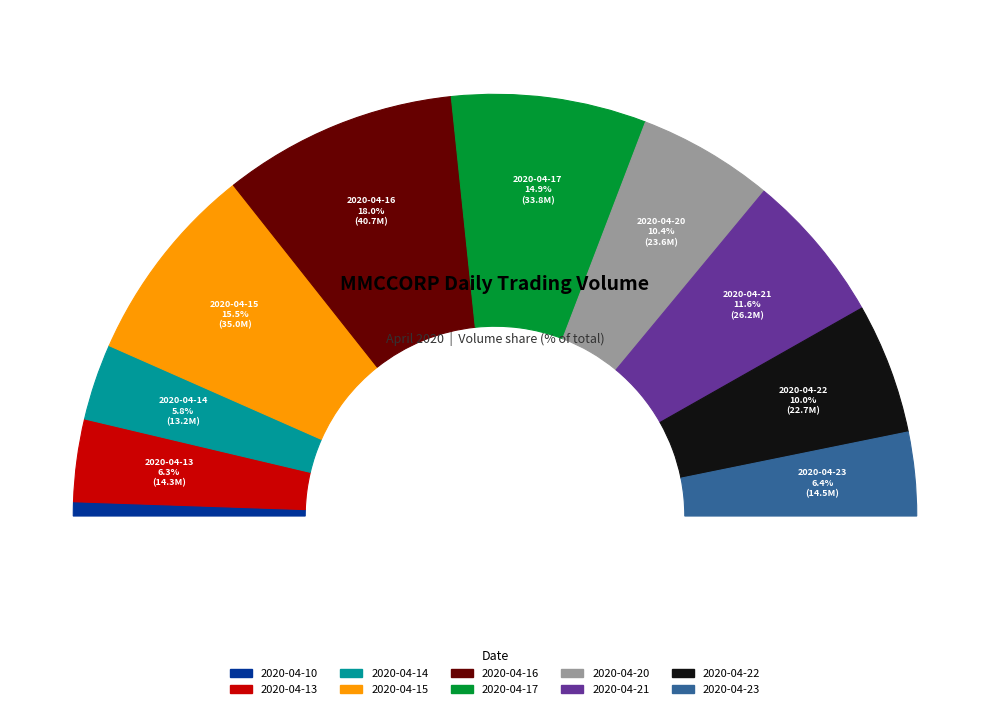

How many slices are in this pie chart?

10